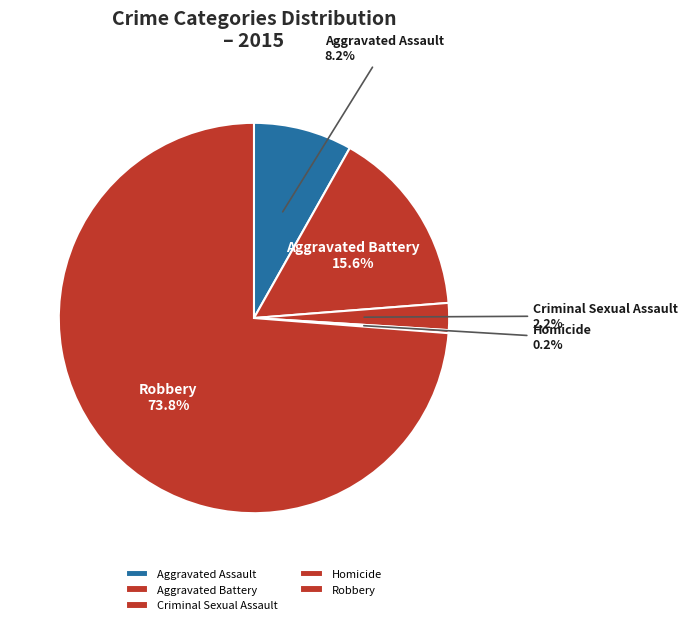

Which has a higher value, Aggravated Assault or Robbery?

Robbery